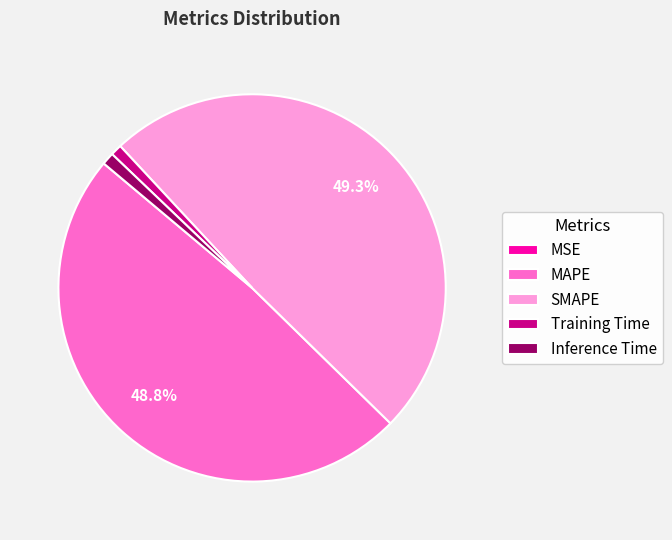

To the nearest percent, what percentage of the pie is Inference Time?

1%